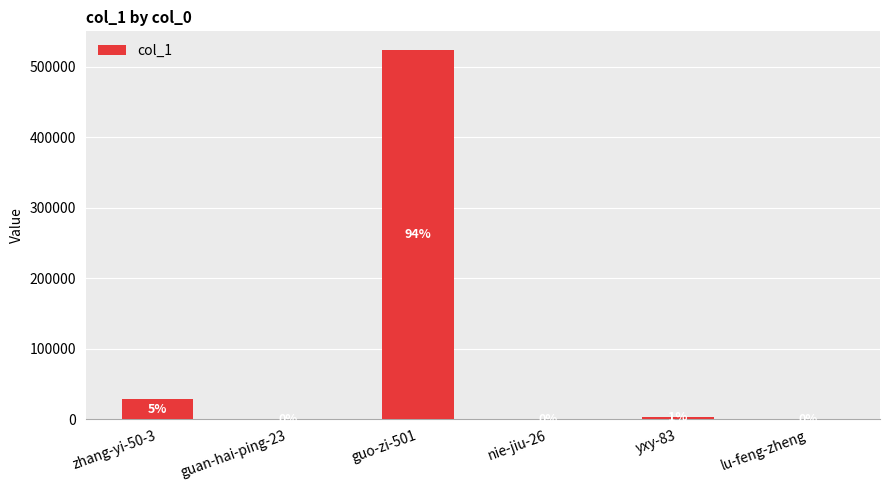

Are the bars horizontal?

No